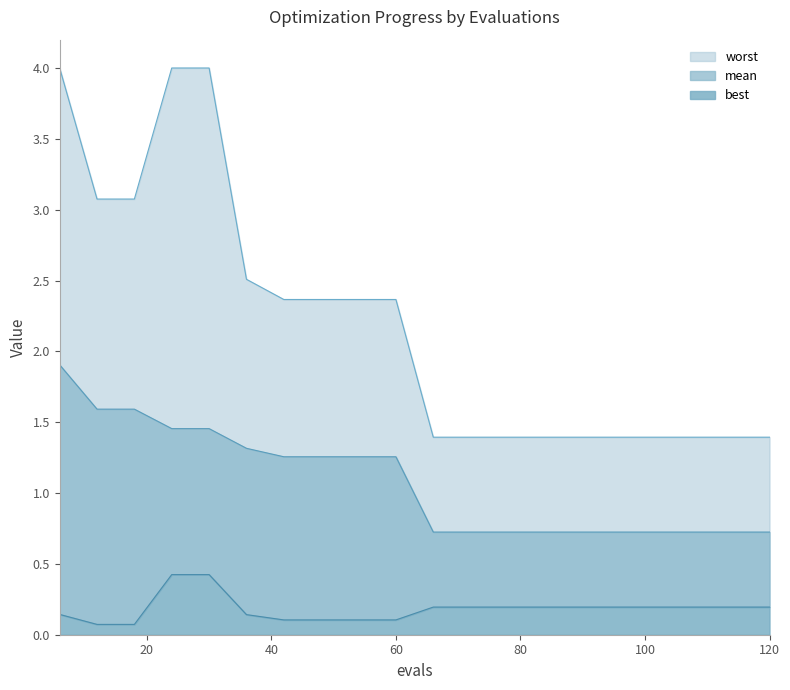

Count the best values in the range 0 to 1.

20